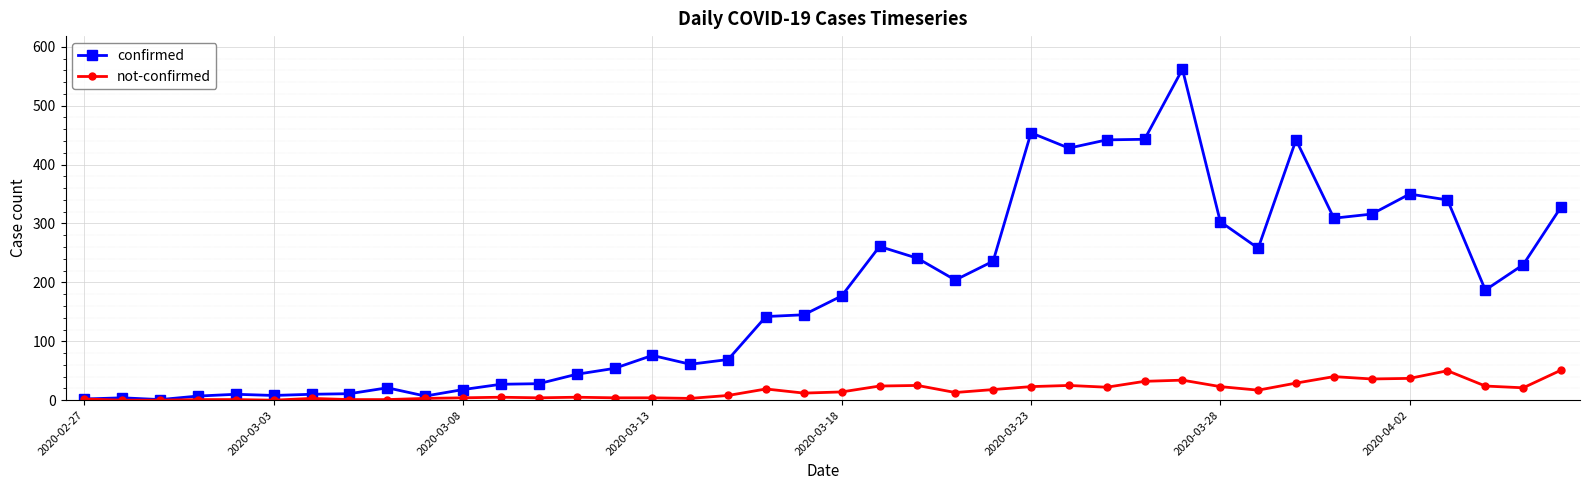

True or false: not-confirmed has more than 1 points higher than both neighbors.

True